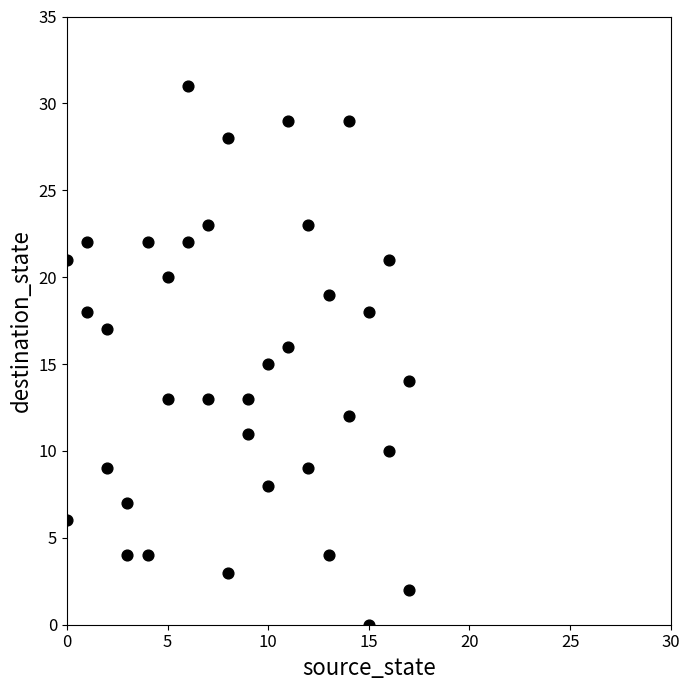

What is the range of Y values (max minus min)?

31